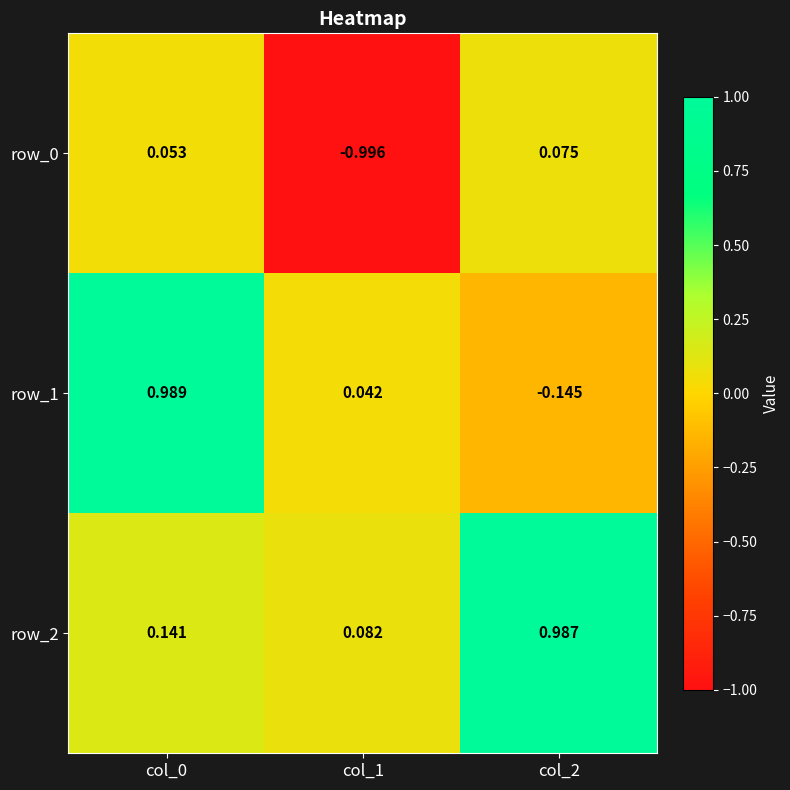

Is the value of row_2 at col_2 greater than the value of row_1 at col_2?

Yes